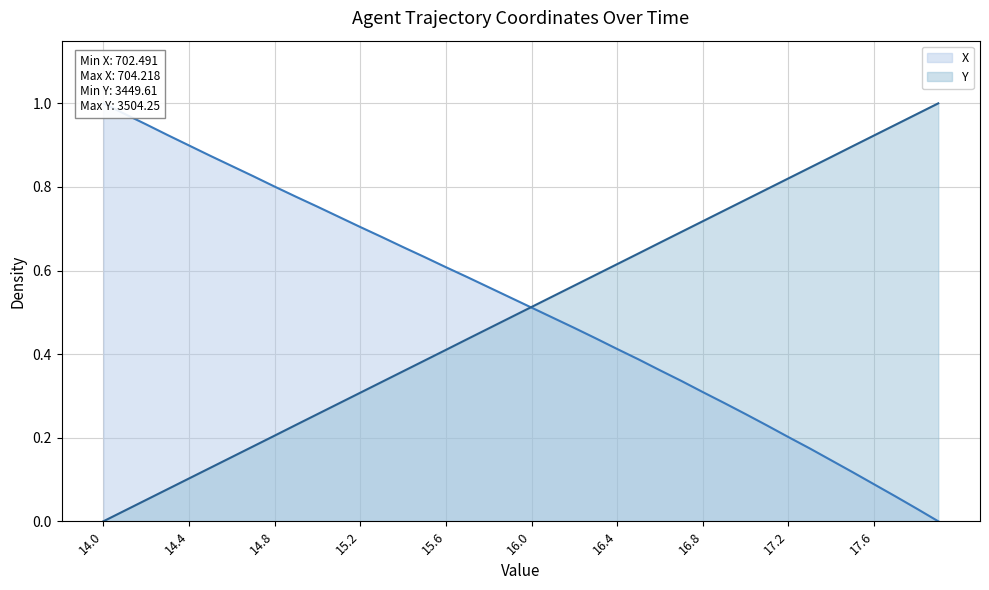

True or false: Y and X cross at least once.

True